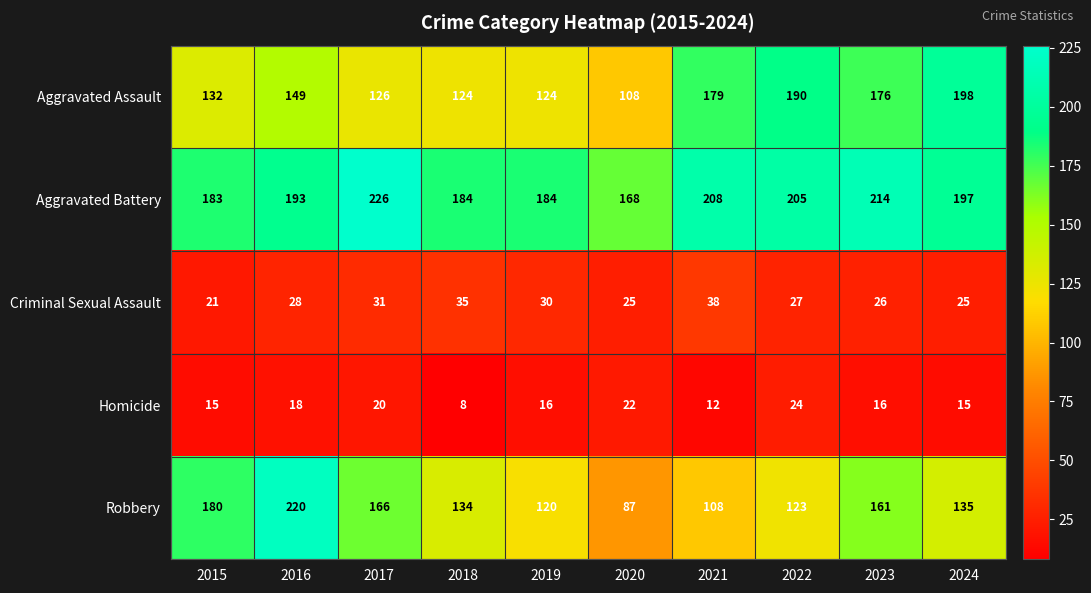

At 2022, list the series in order from smallest to largest.

Homicide, Criminal Sexual Assault, Robbery, Aggravated Assault, Aggravated Battery